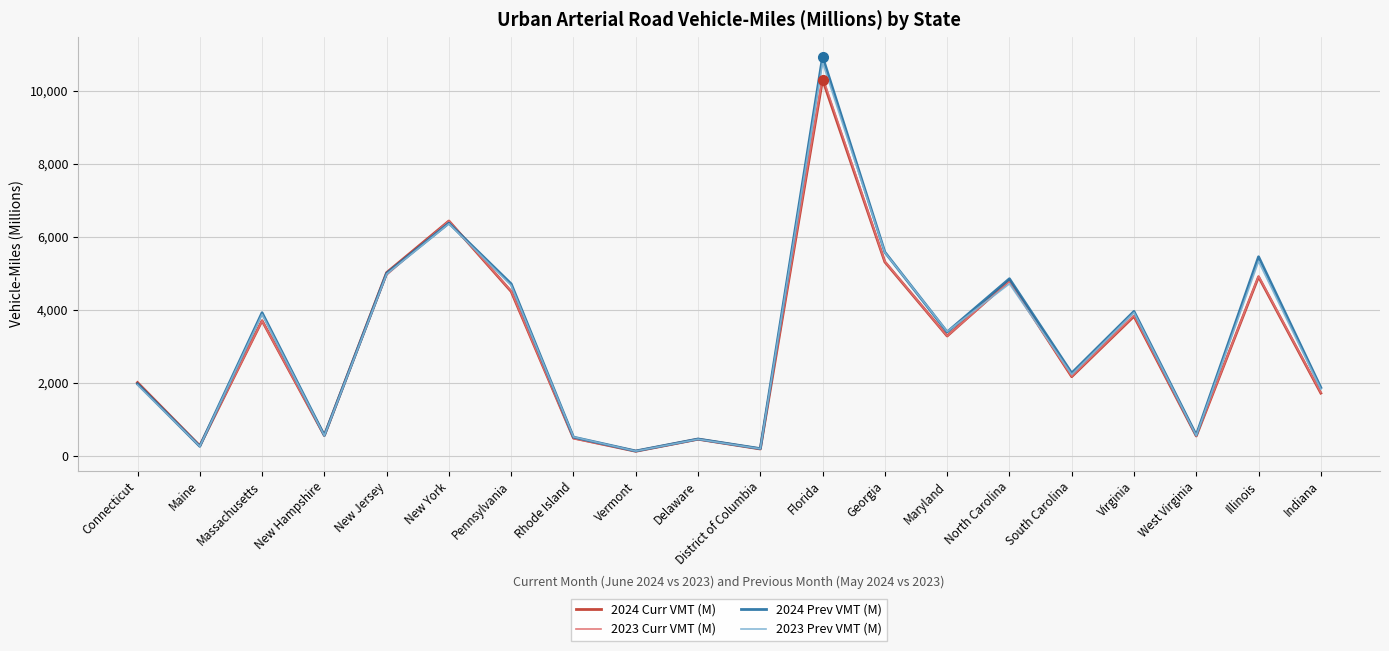

The value of 2024 Curr VMT (M) at Maryland is 3288. True or false?

True